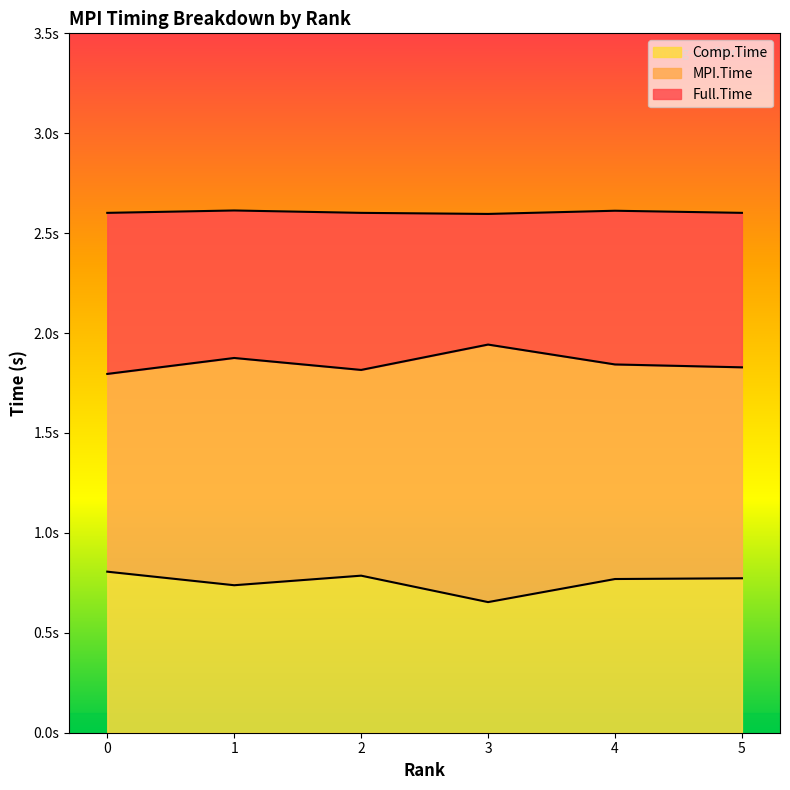

What is the difference between the maximum and minimum values in the Comp.Time series?

0.2